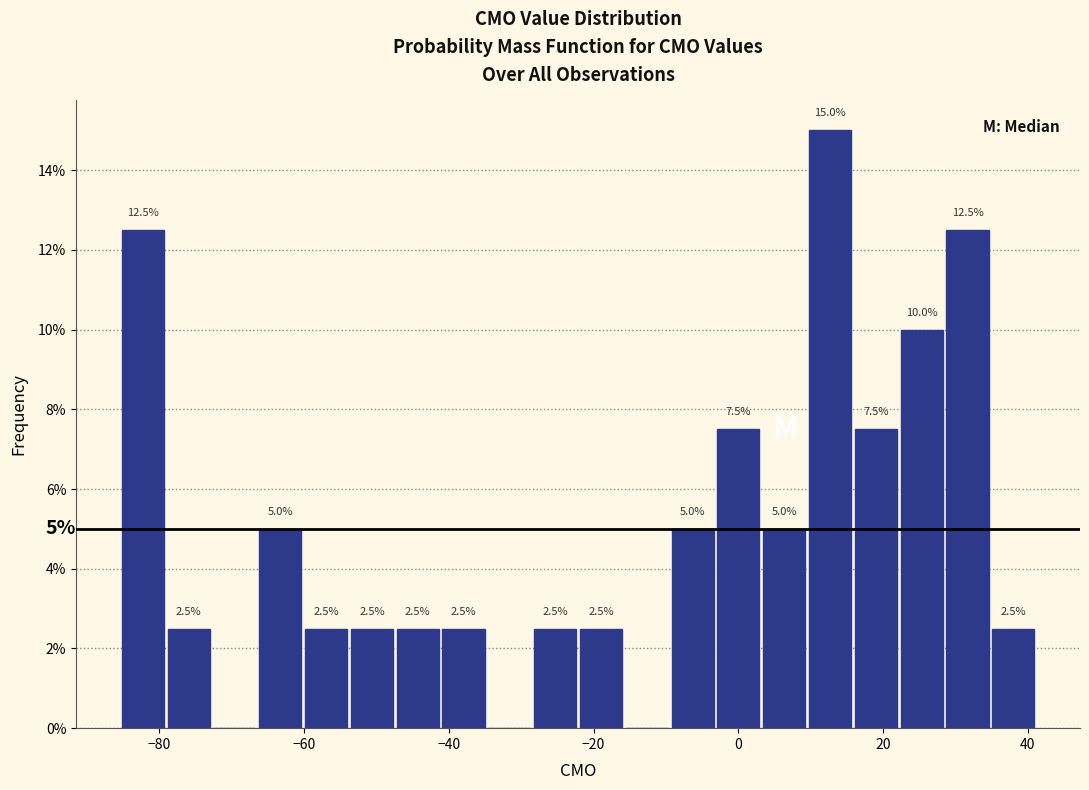

Read against the x-axis, roughly where is the centre of the tallest bar?

12